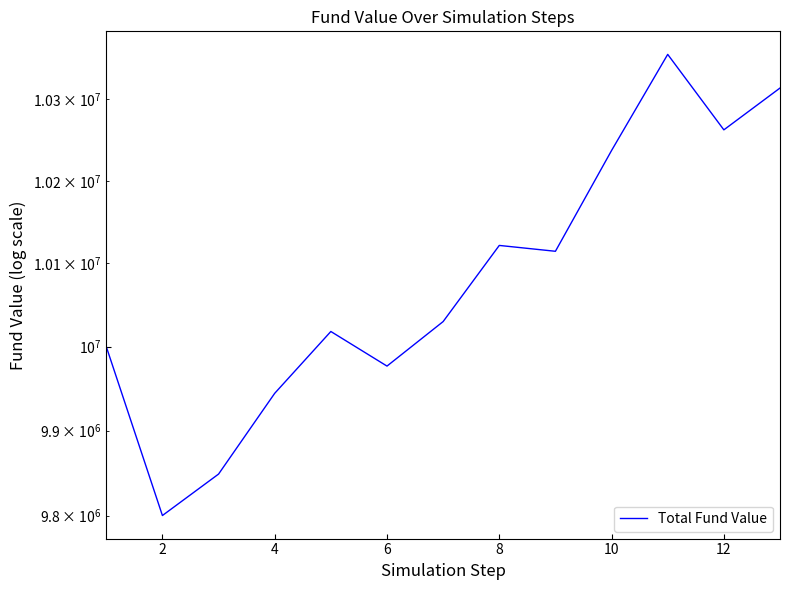

How many lines are shown in the chart?

1